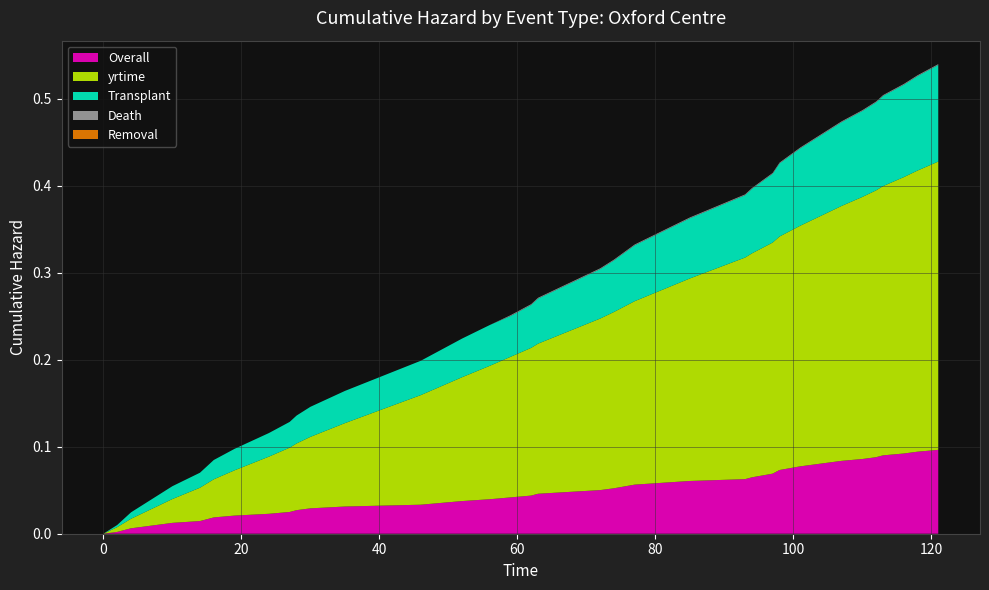

Reading left to right, extract all data points from this chart.

Overall: 0=0.0	2=0.0	4=0.0	6=0.0	8=0.0	10=0.0	14=0.0	15=0.0	16=0.0	19=0.0	24=0.0	27=0.0	28=0.0	30=0.0	35=0.0	46=0.0	49=0.0	52=0.0	56=0.0	59=0.0	62=0.0	63=0.0	72=0.1	74=0.1	77=0.1	81=0.1	85=0.1	93=0.1	94=0.1	97=0.1	98=0.1	101=0.1	105=0.1	107=0.1	110=0.1	112=0.1	113=0.1	116=0.1	118=0.1	121=0.1
yrtime: 0=0.0	2=0.0	4=0.0	6=0.0	8=0.0	10=0.0	14=0.0	15=0.0	16=0.0	19=0.1	24=0.1	27=0.1	28=0.1	30=0.1	35=0.1	46=0.1	49=0.1	52=0.1	56=0.2	59=0.2	62=0.2	63=0.2	72=0.2	74=0.2	77=0.2	81=0.2	85=0.2	93=0.3	94=0.3	97=0.3	98=0.3	101=0.3	105=0.3	107=0.3	110=0.3	112=0.3	113=0.3	116=0.3	118=0.3	121=0.3
Transplant: 0=0.0	2=0.0	4=0.0	6=0.0	8=0.0	10=0.0	14=0.0	15=0.0	16=0.0	19=0.0	24=0.0	27=0.0	28=0.0	30=0.0	35=0.0	46=0.0	49=0.0	52=0.0	56=0.0	59=0.0	62=0.0	63=0.1	72=0.1	74=0.1	77=0.1	81=0.1	85=0.1	93=0.1	94=0.1	97=0.1	98=0.1	101=0.1	105=0.1	107=0.1	110=0.1	112=0.1	113=0.1	116=0.1	118=0.1	121=0.1
Death: 0=0.0	2=0.0	4=0.0	6=0.0	8=0.0	10=0.0	14=0.0	15=0.0	16=0.0	19=0.0	24=0.0	27=0.0	28=0.0	30=0.0	35=0.0	46=0.0	49=0.0	52=0.0	56=0.0	59=0.0	62=0.0	63=0.0	72=0.0	74=0.0	77=0.0	81=0.0	85=0.0	93=0.0	94=0.0	97=0.0	98=0.0	101=0.0	105=0.0	107=0.0	110=0.0	112=0.0	113=0.0	116=0.0	118=0.0	121=0.0
Removal: 0=0.0	2=0.0	4=0.0	6=0.0	8=0.0	10=0.0	14=0.0	15=0.0	16=0.0	19=0.0	24=0.0	27=0.0	28=0.0	30=0.0	35=0.0	46=0.0	49=0.0	52=0.0	56=0.0	59=0.0	62=0.0	63=0.0	72=0.0	74=0.0	77=0.0	81=0.0	85=0.0	93=0.0	94=0.0	97=0.0	98=0.0	101=0.0	105=0.0	107=0.0	110=0.0	112=0.0	113=0.0	116=0.0	118=0.0	121=0.0